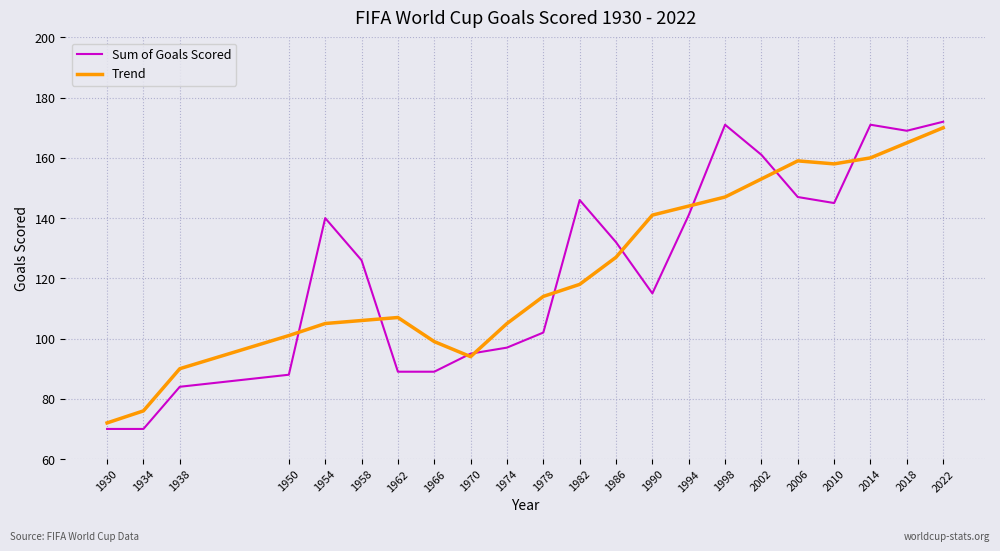

True or false: Sum of Goals Scored has more than 2 points higher than both neighbors.

True